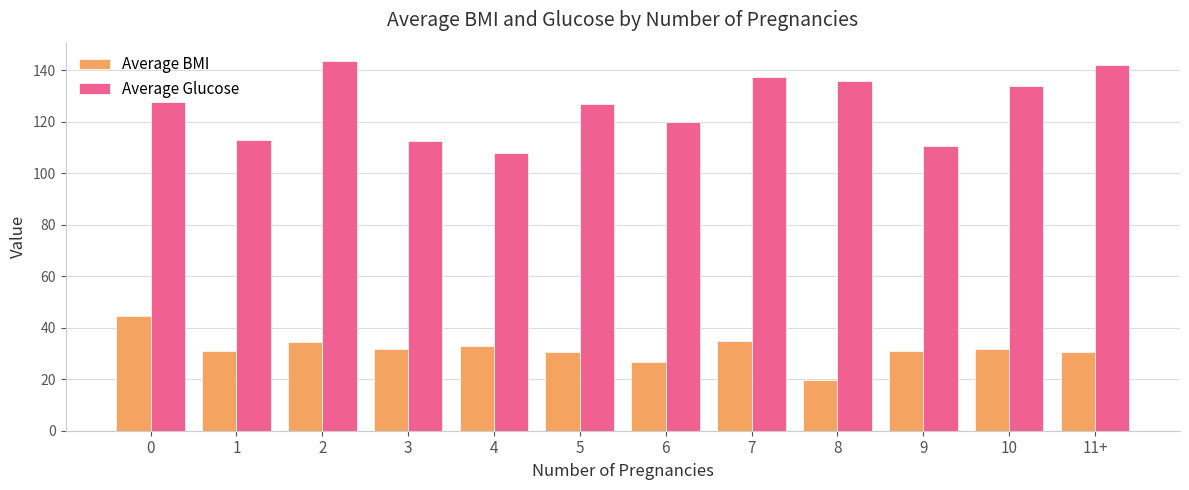

Which series changed the most between 0 and 3?

Average Glucose